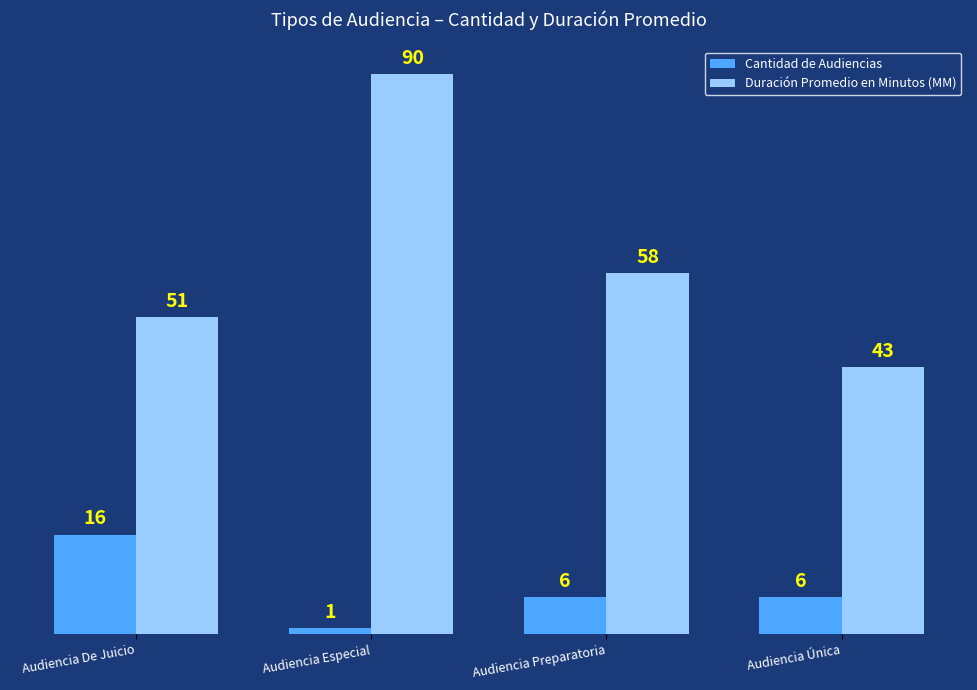

At how many categories does at least one series exceed 76?

1